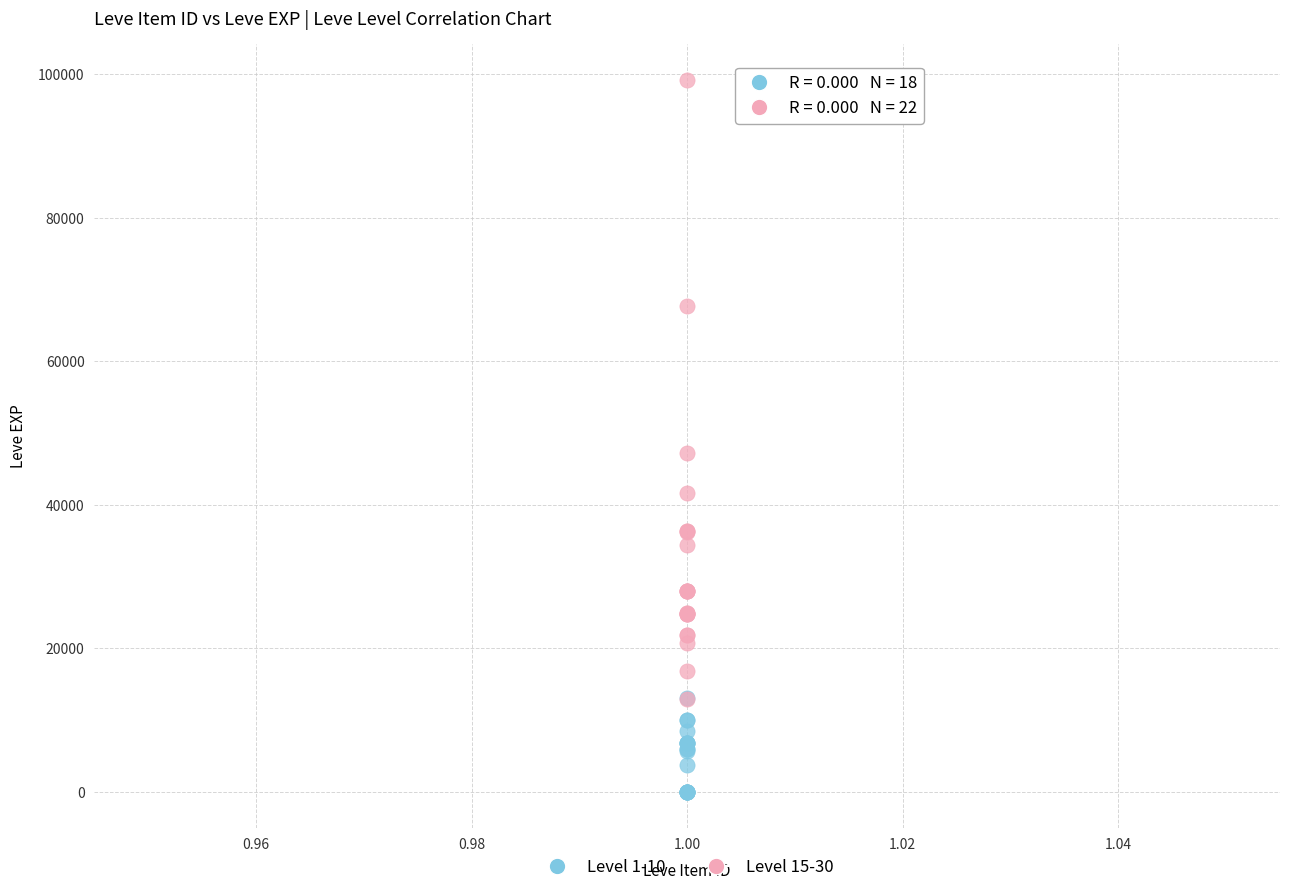

Which series reaches the minimum Y coordinate?

Level 1-10